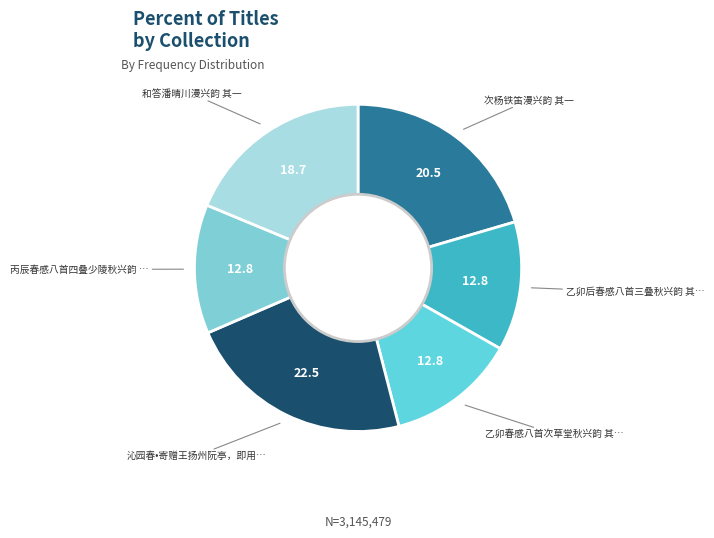

Does any single category account for the majority?

No